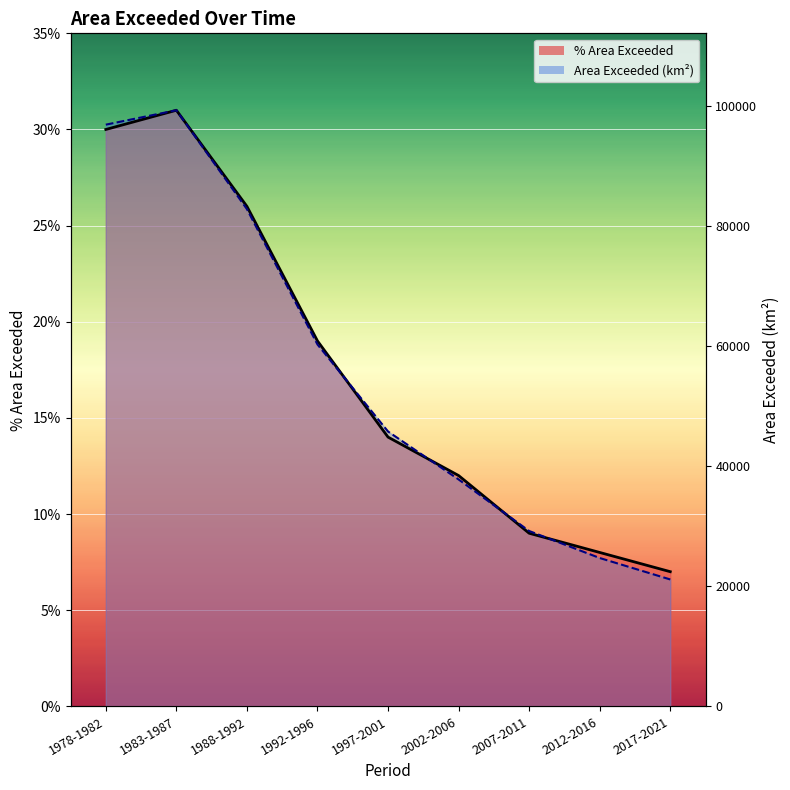

How many interior local peaks does the area_exceeded_km2 series have?

1